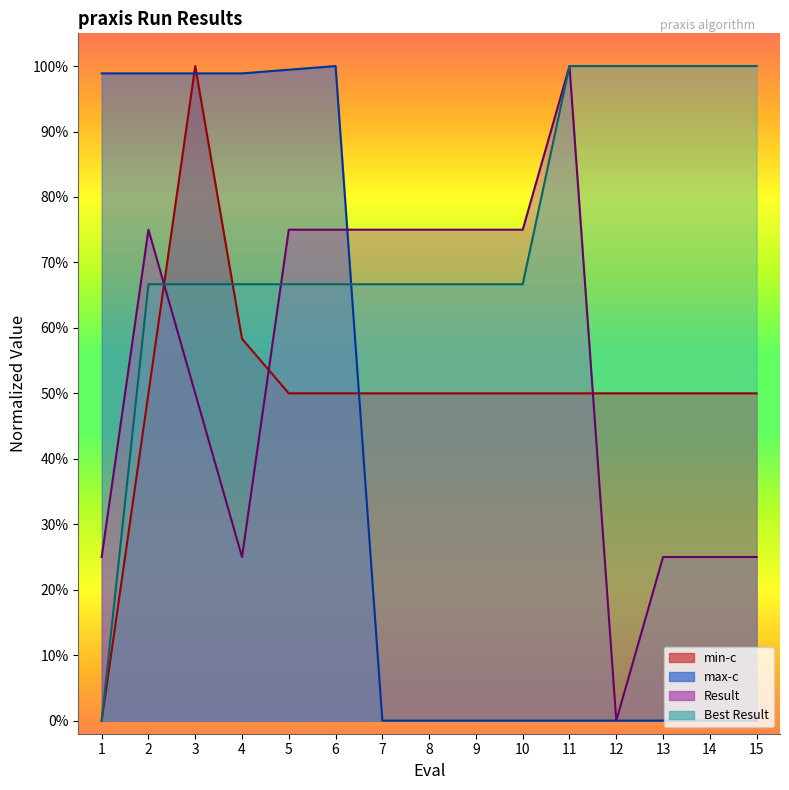

At which category is the sum across all series the highest?

3